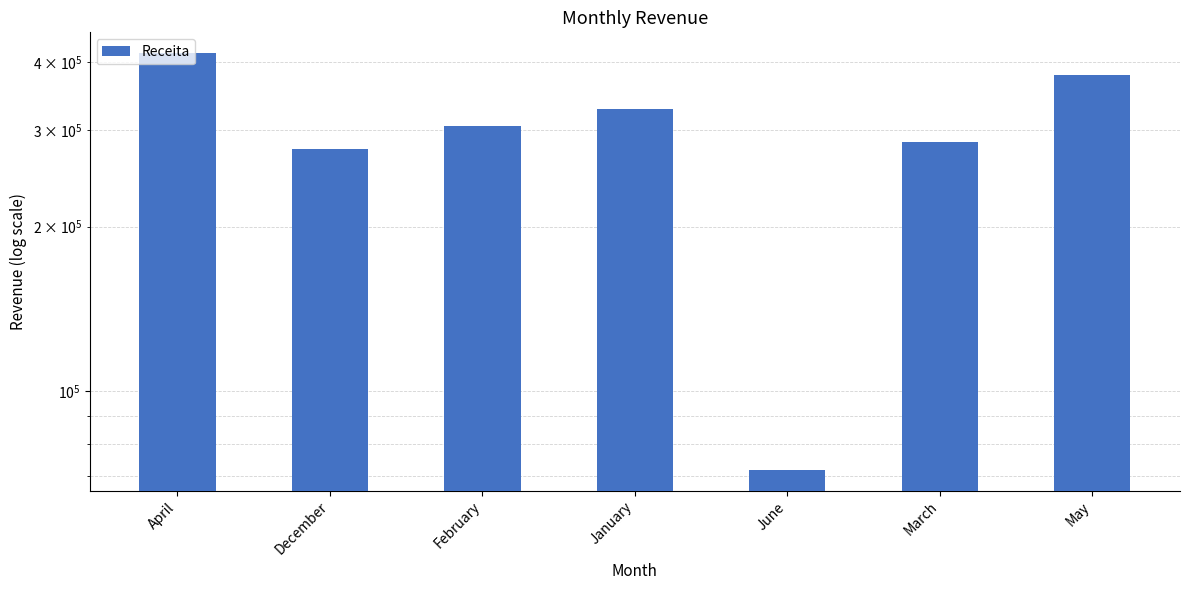

What is the difference between the maximum and second lowest values?

138271.4